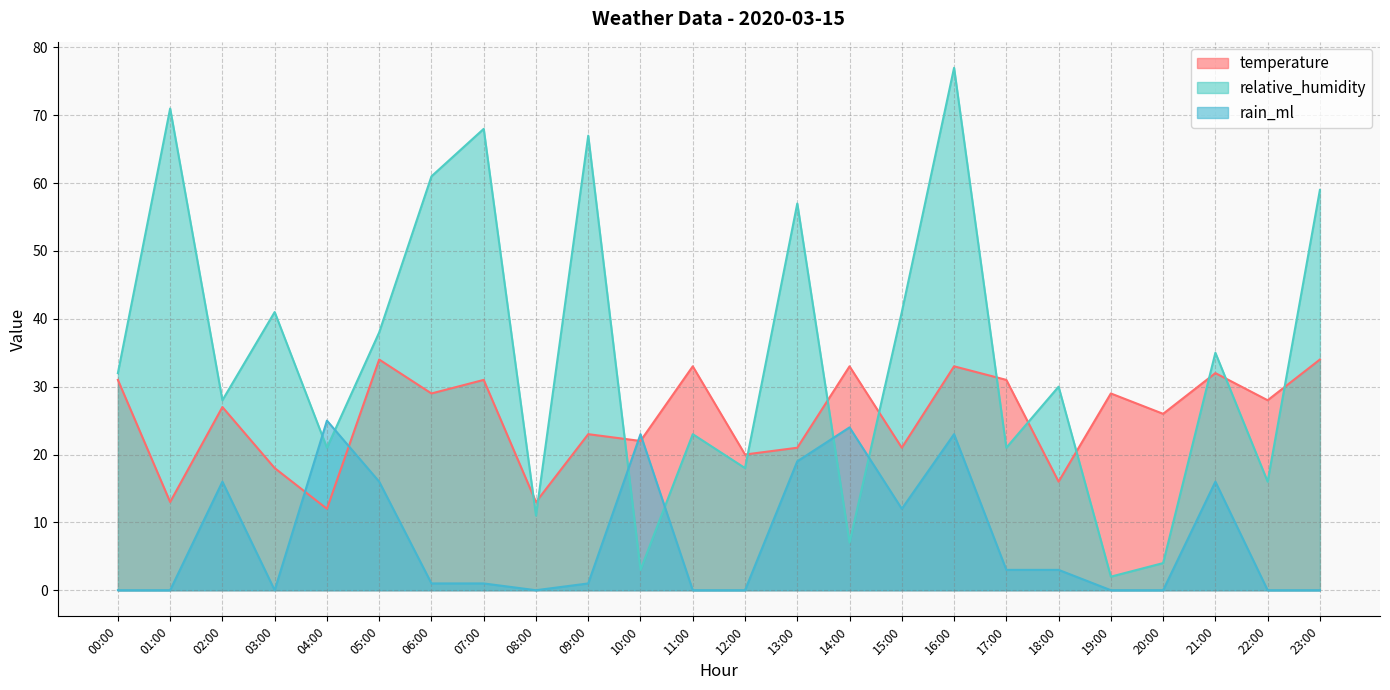

Rank the series by their maximum value, from lowest to highest.

rain_ml, temperature, relative_humidity